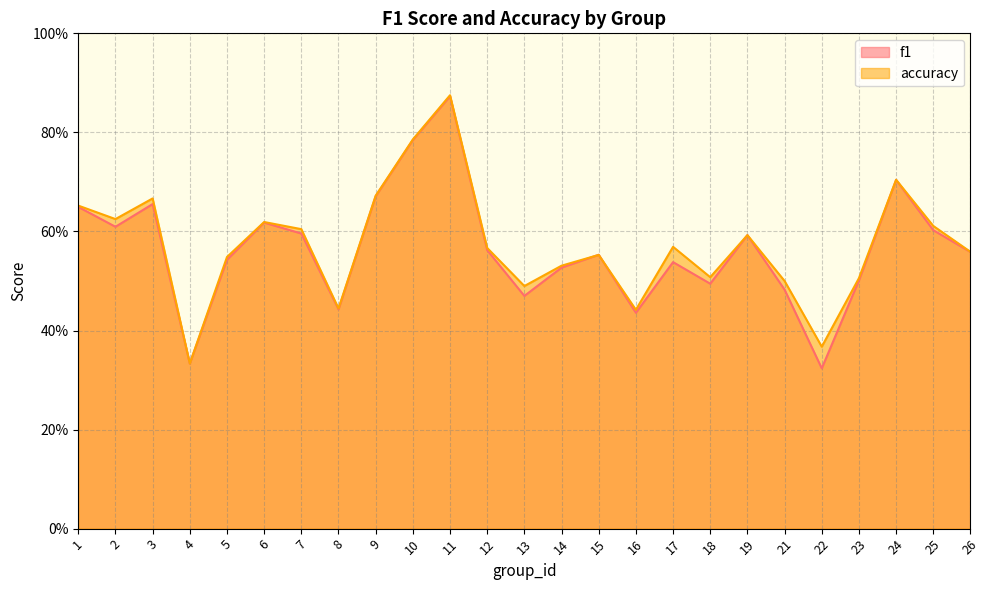

At which category does accuracy reach its first local peak?

3